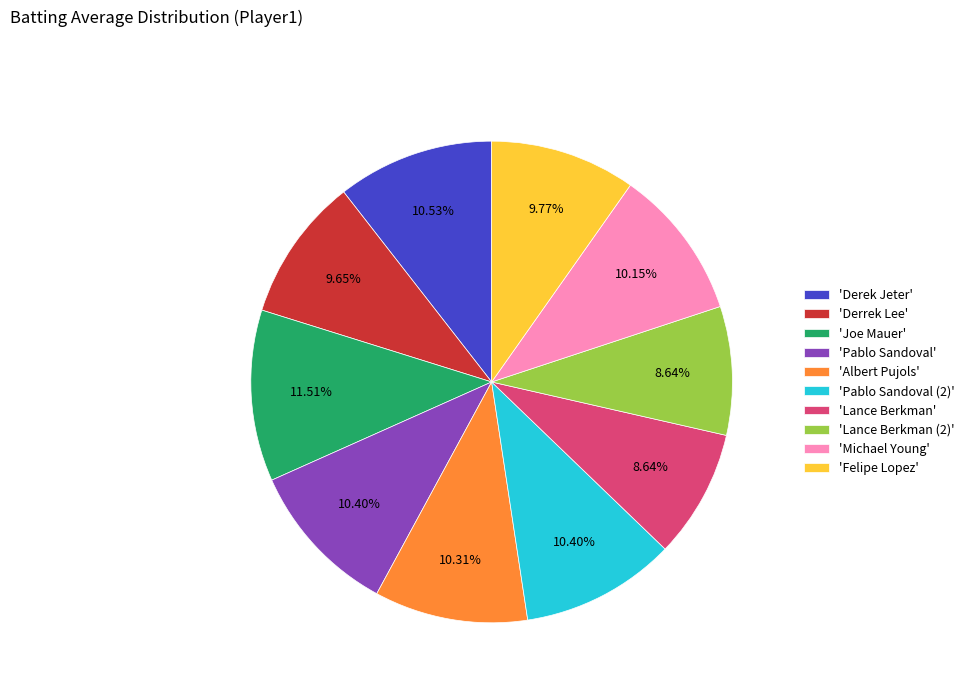

Between 'Pablo Sandoval (2)' and 'Derrek Lee', which is larger?

'Pablo Sandoval (2)'